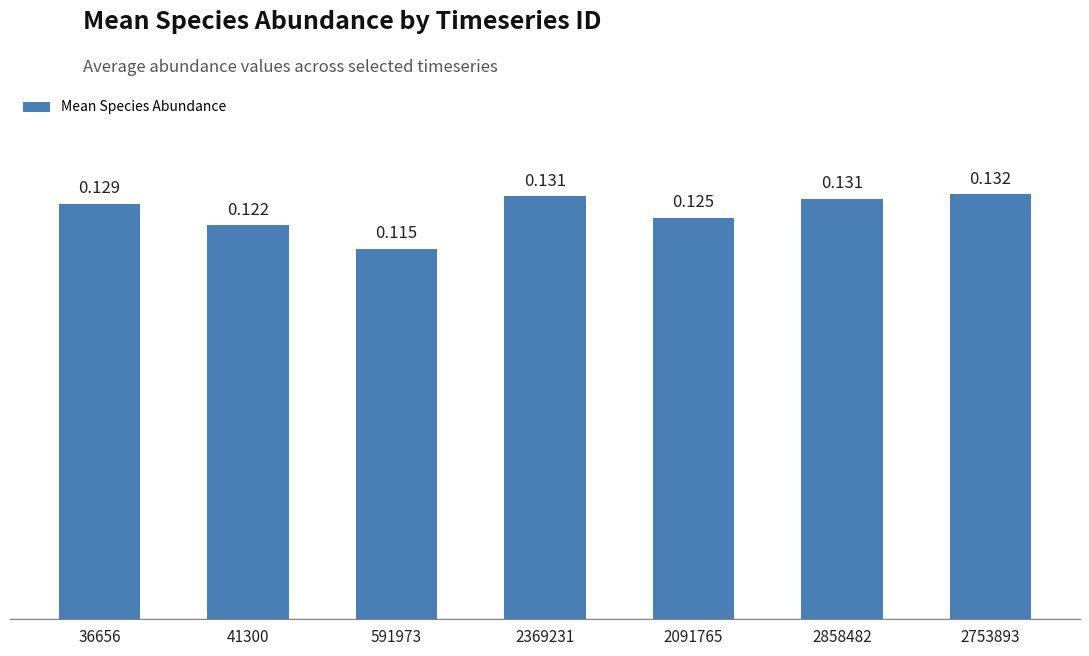

Are the bars horizontal?

No